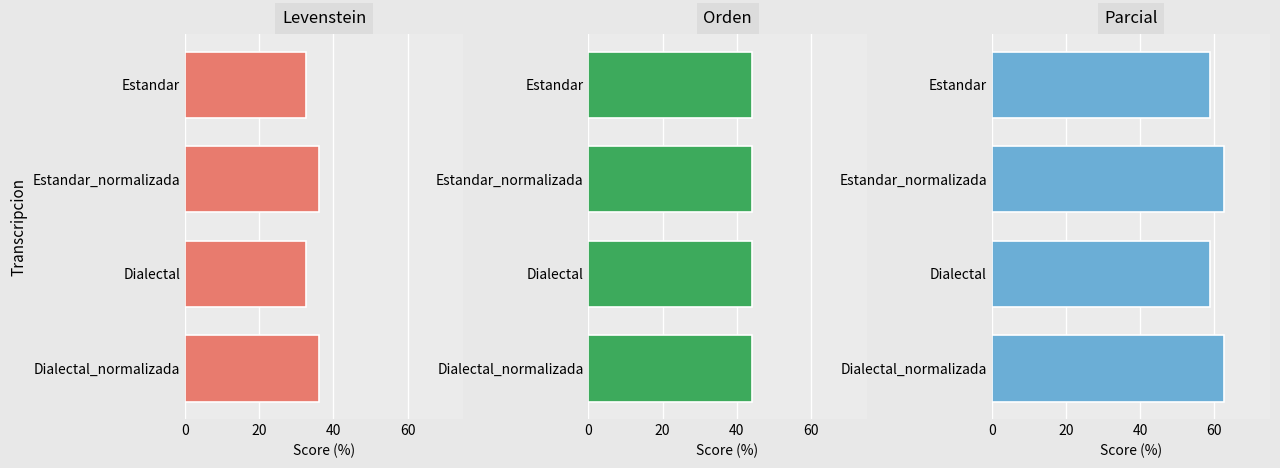

How many groups of bars are there?

4